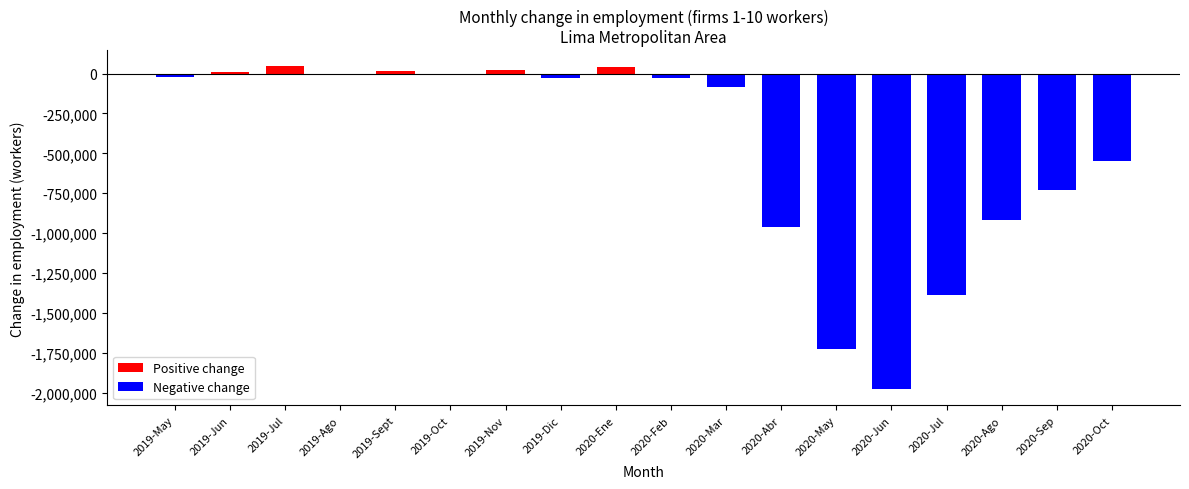

What is the label of the 5th bar from the left?

2019-Sept